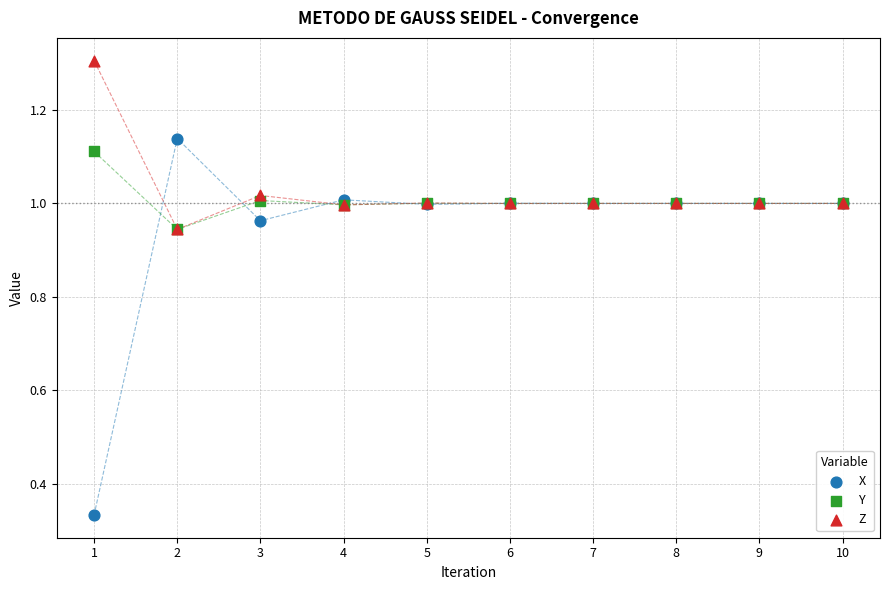

What are all the series names shown in the legend?

X, Y, Z